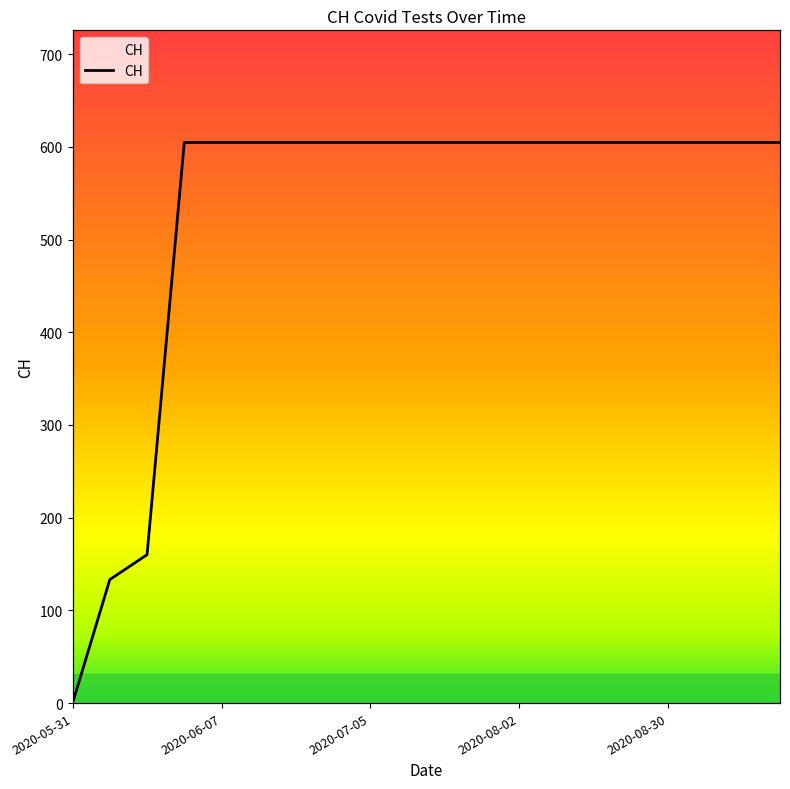

List the labels in order of value, smallest first.

2020-05-31, 2020-06-01, 2020-06-02, 2020-06-03, 2020-06-07, 2020-06-14, 2020-06-21, 2020-06-28, 2020-07-05, 2020-07-12, 2020-07-19, 2020-07-26, 2020-08-02, 2020-08-09, 2020-08-16, 2020-08-23, 2020-08-30, 2020-09-06, 2020-09-13, 2020-09-20